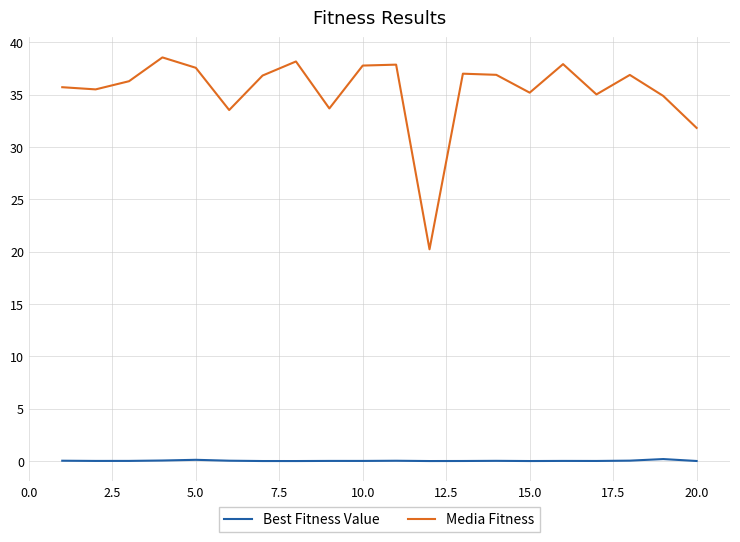

Does the chart have visible grid lines?

Yes